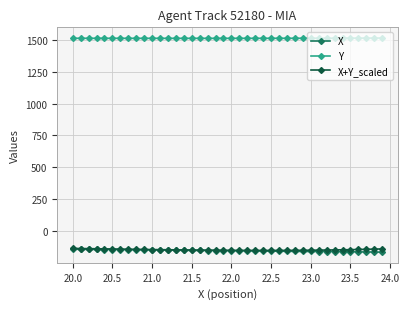

True or false: Y and X intersect in this chart.

False